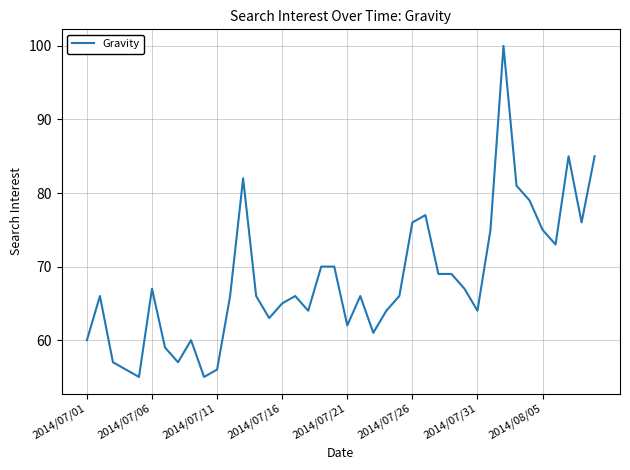

What is the minimum value shown in the chart?

55